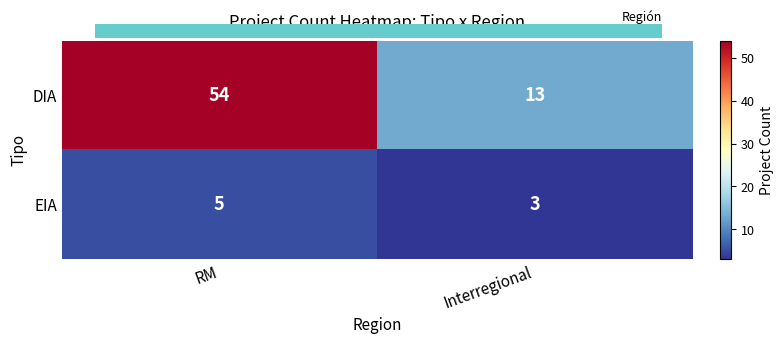

Which category has the lowest value in the DIA series?

Interregional